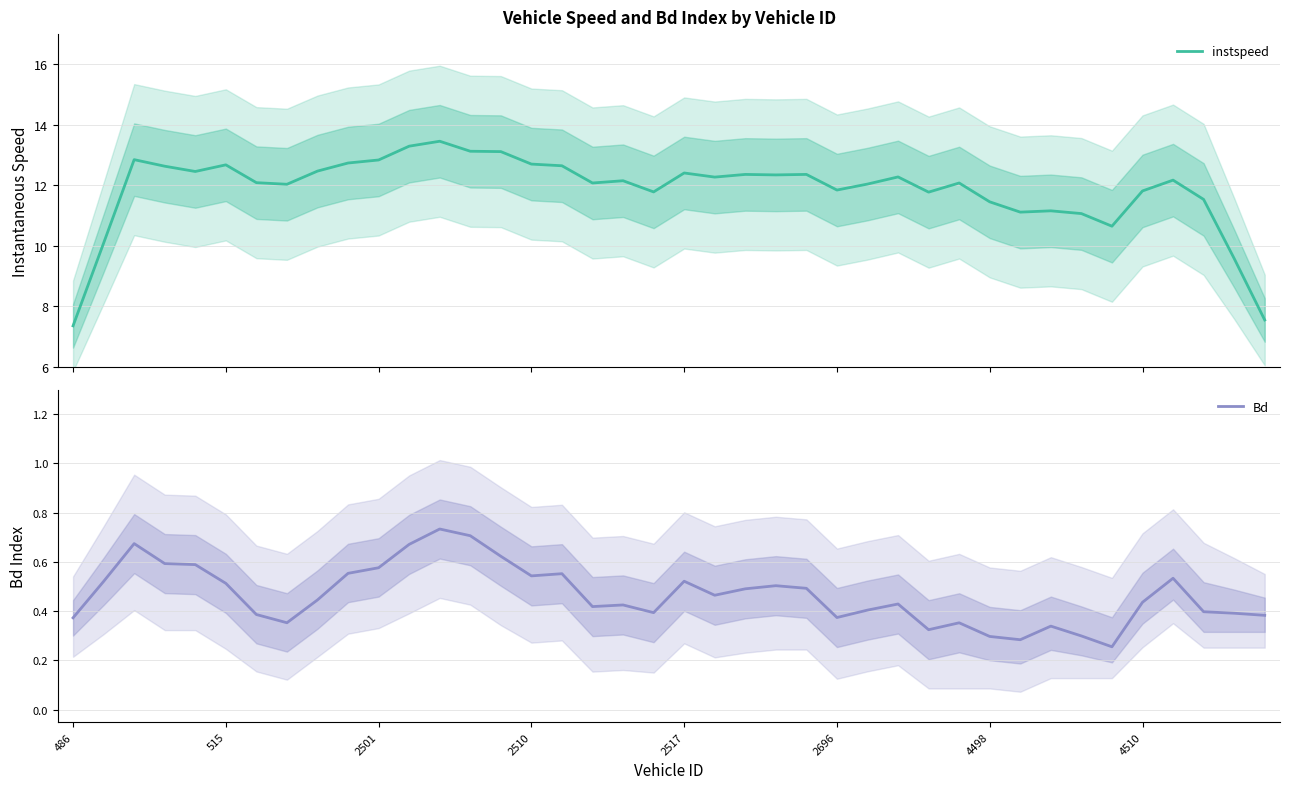

How many data points in instspeed are less than 12?

14